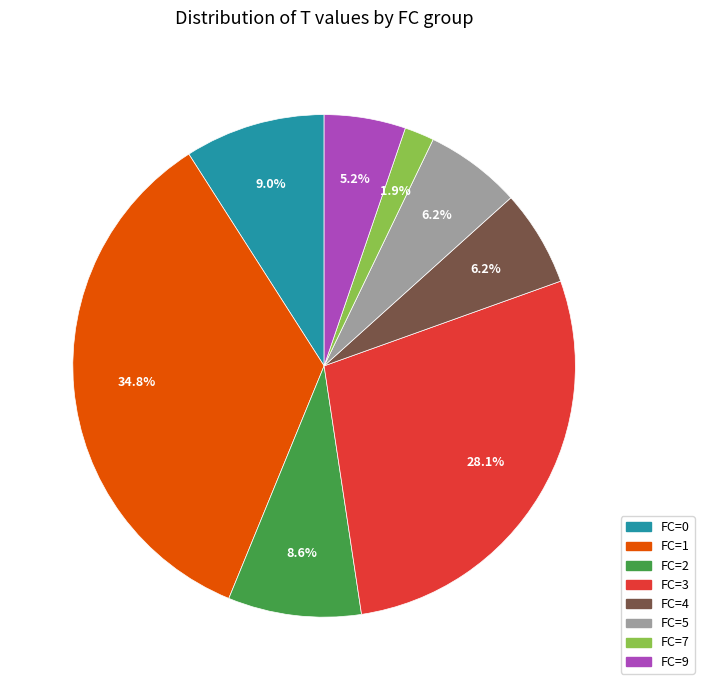

What is the smallest slice in the pie chart?

FC=7